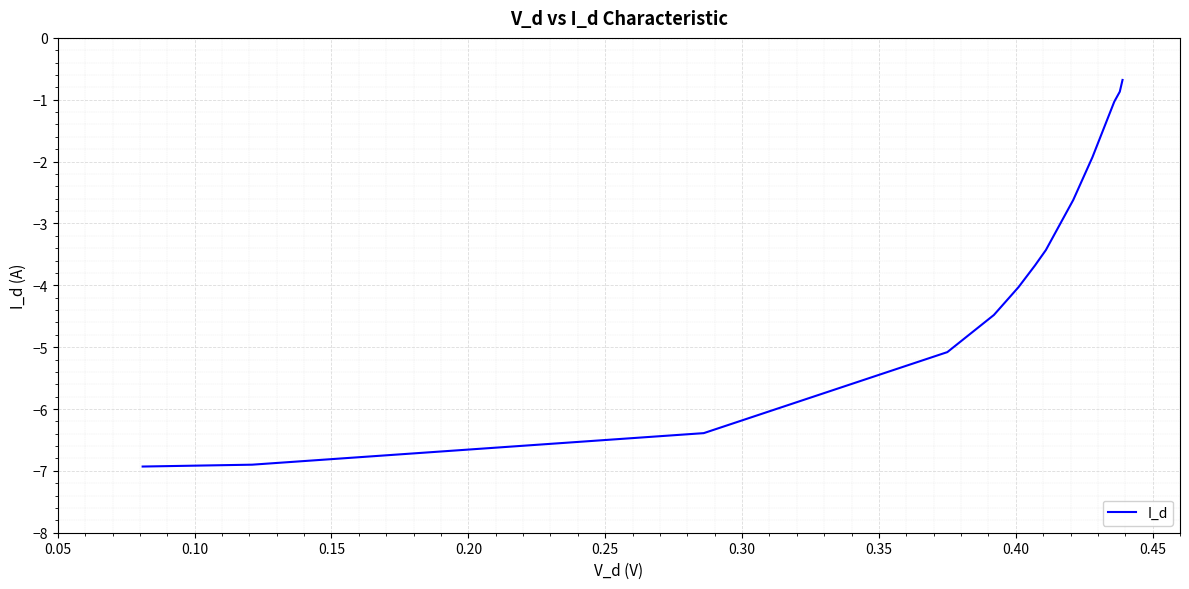

How many distinct data groups are displayed?

1